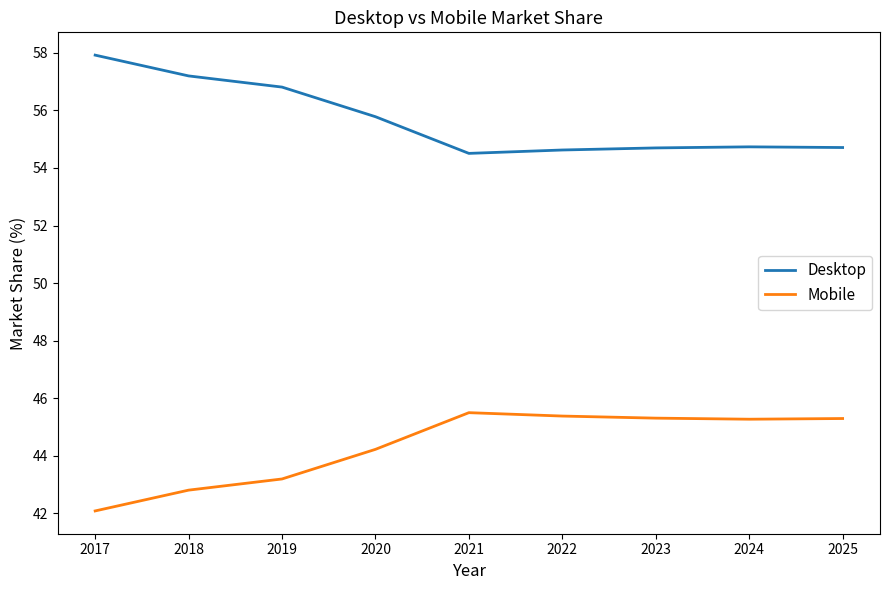

Reading right to left, what are all the values shown in this chart?

Desktop: 54.7	54.7	54.7	54.6	54.5	55.8	56.8	57.2	57.9
Mobile: 45.3	45.3	45.3	45.4	45.5	44.2	43.2	42.8	42.1